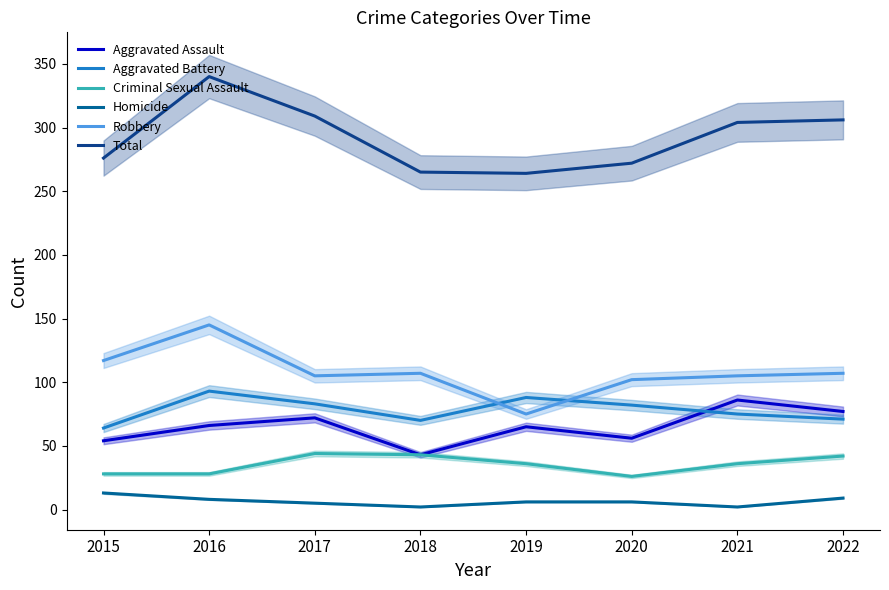

At which label is Total closest to 302?

2021